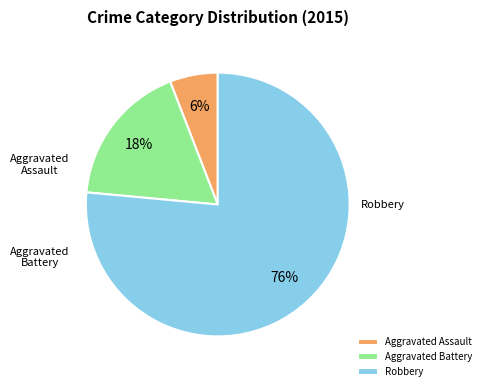

Which slice is the smallest?

Aggravated Assault